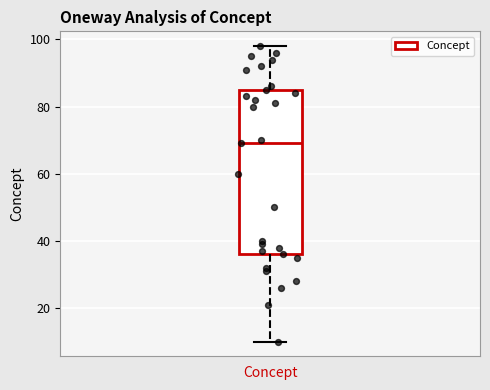

Transcribe this box plot: give where the median line is, the range the box spans, and where the two whiskers end, as read against the y-axis. The values are not printed on the chart, so give them approximately, as read against the axis.

median 70, box 36 to 86, whiskers 10 to 98